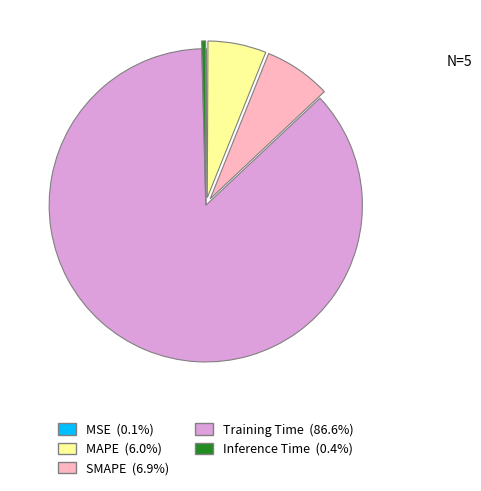

Which has a higher value, Training Time or Inference Time?

Training Time